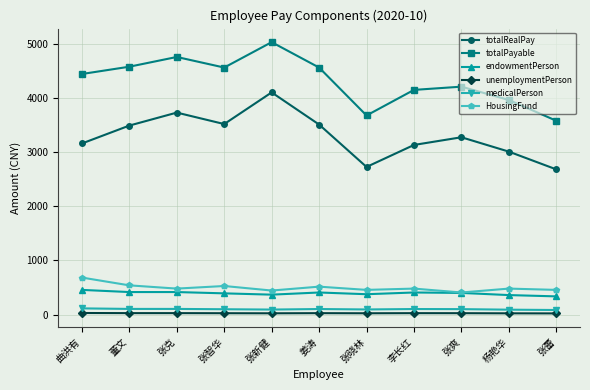

Is the value of totalPayable at 张智华 greater than the value of totalRealPay at 张克?

Yes